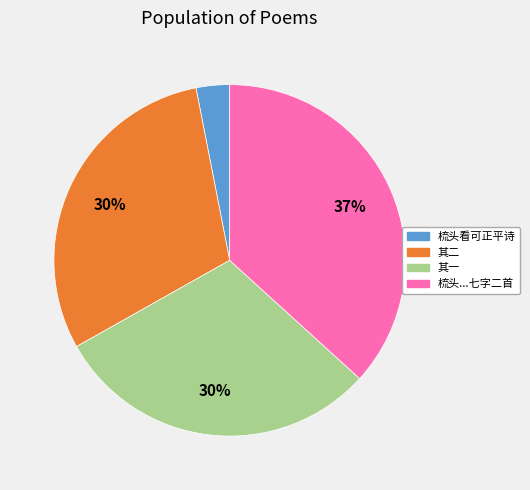

To the nearest percent, what is the difference between the largest and smallest slice percentages?

34%